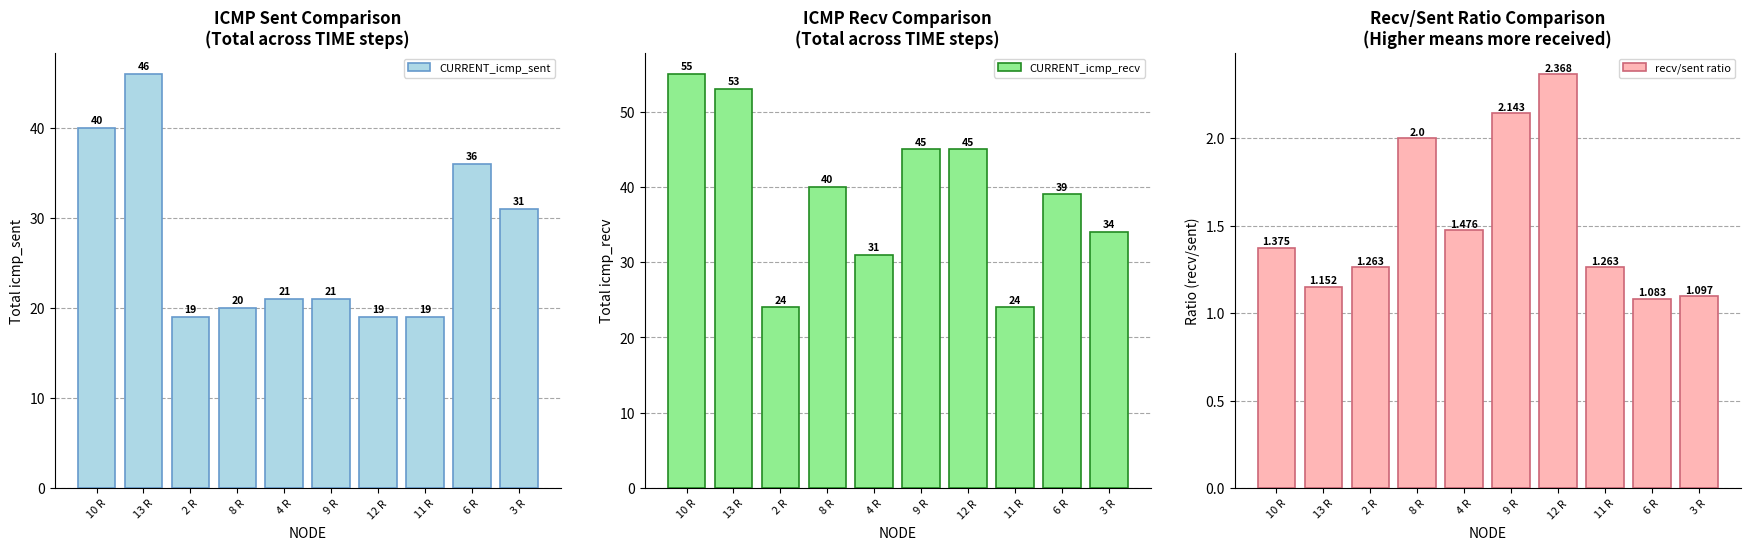

How many distinct data groups are displayed?

3